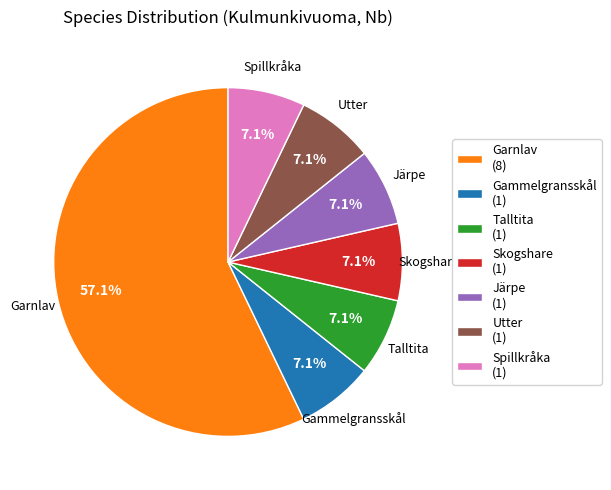

Which has a higher value, Utter or Garnlav?

Garnlav